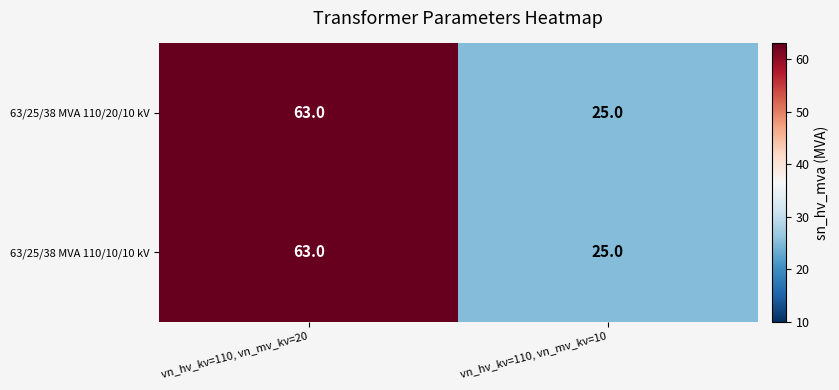

Count the number of categories in the chart.

2